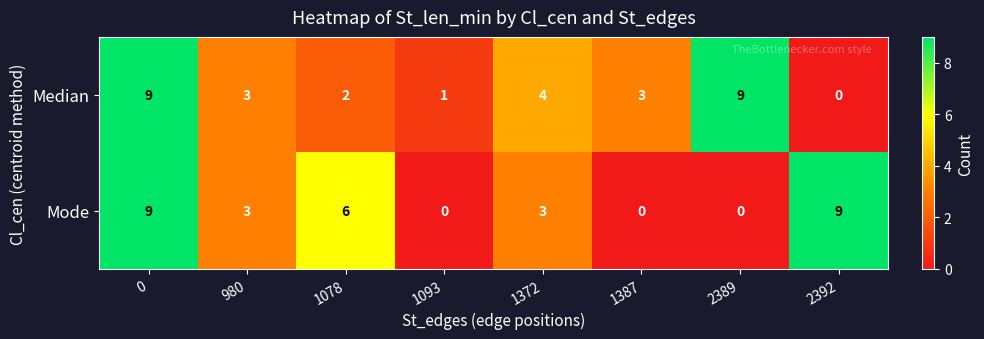

What is the total value across all series at 1078?

8